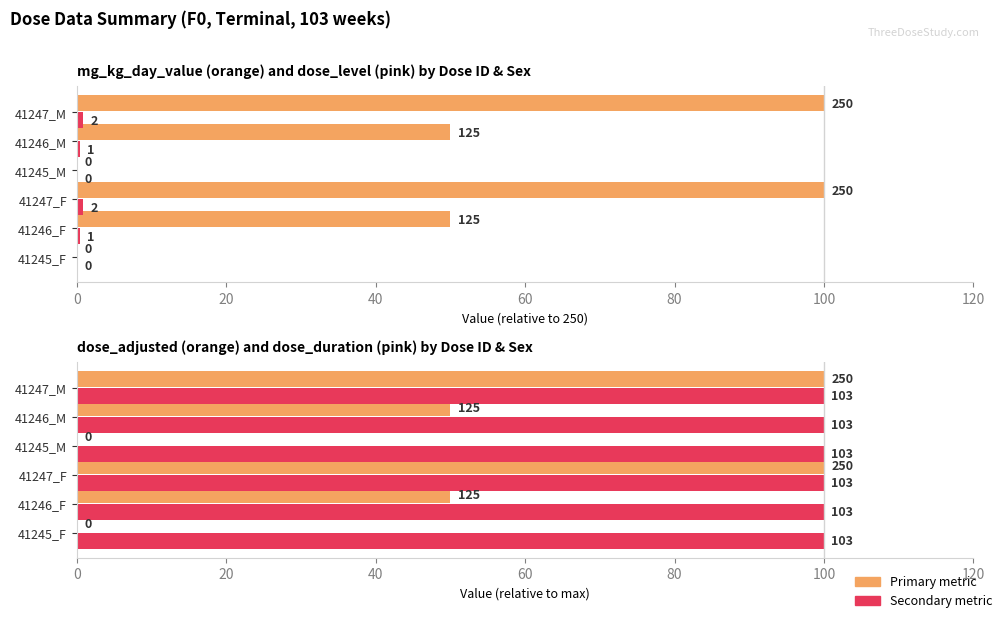

The dose_adjusted series shows 50.0 at 41246_M. True or false?

True